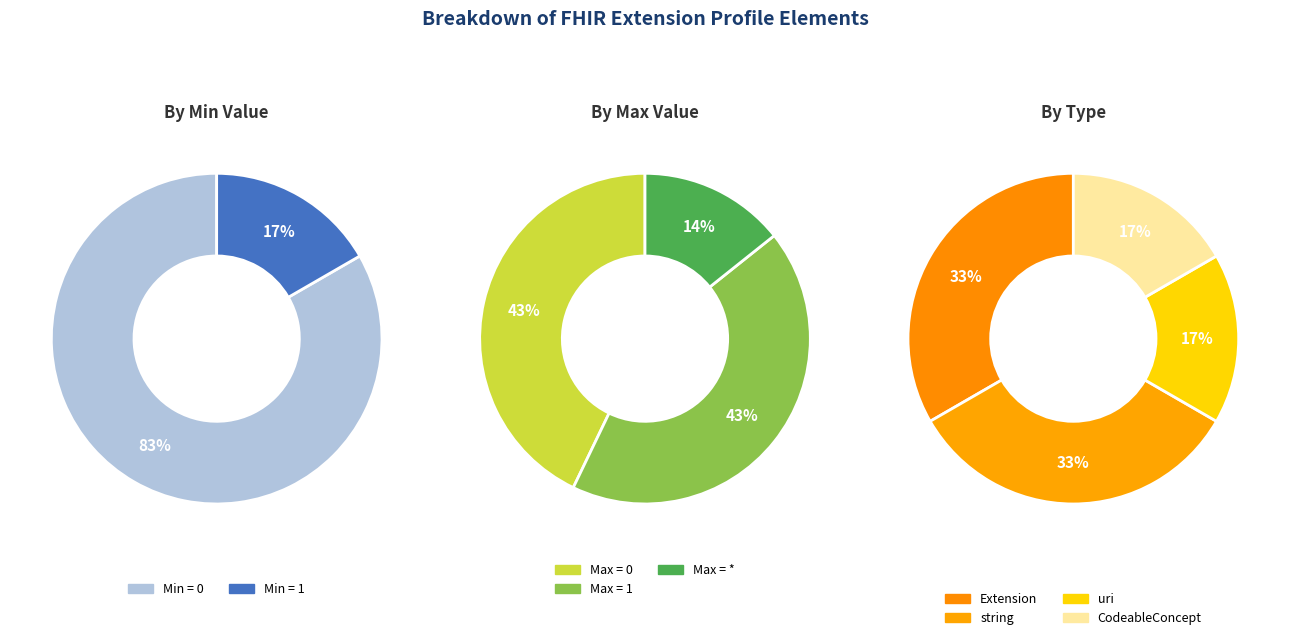

True or false: Extension.extension accounts for 8% of the total.

False